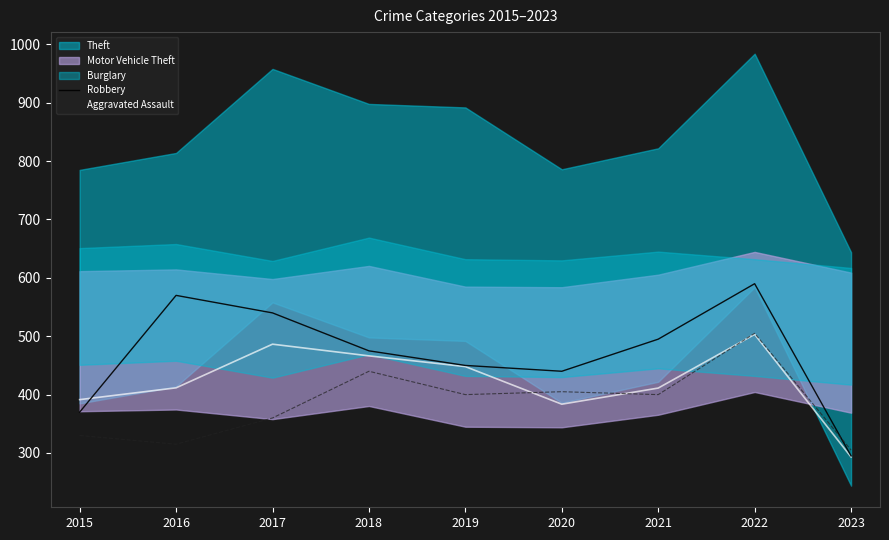

Reading left to right, what are all the values shown in this chart?

Robbery: 2015=370	2016=570	2017=540	2018=475	2019=450	2020=440	2021=495	2022=590	2023=295
Aggravated Assault: 2015=330	2016=315	2017=360	2018=440	2019=400	2020=405	2021=400	2022=505	2023=305